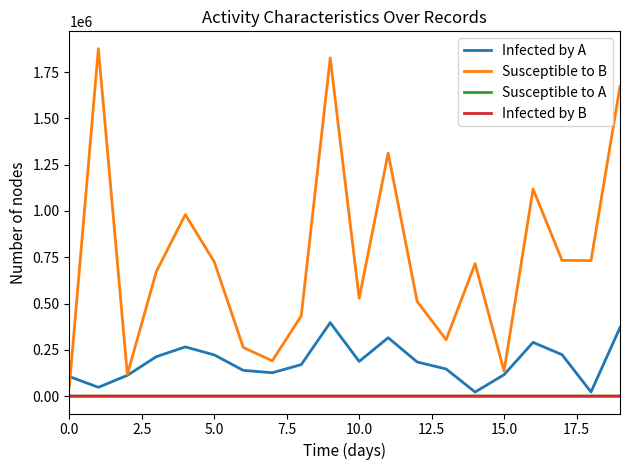

Which series has the largest range (max minus min)?

Susceptible to B